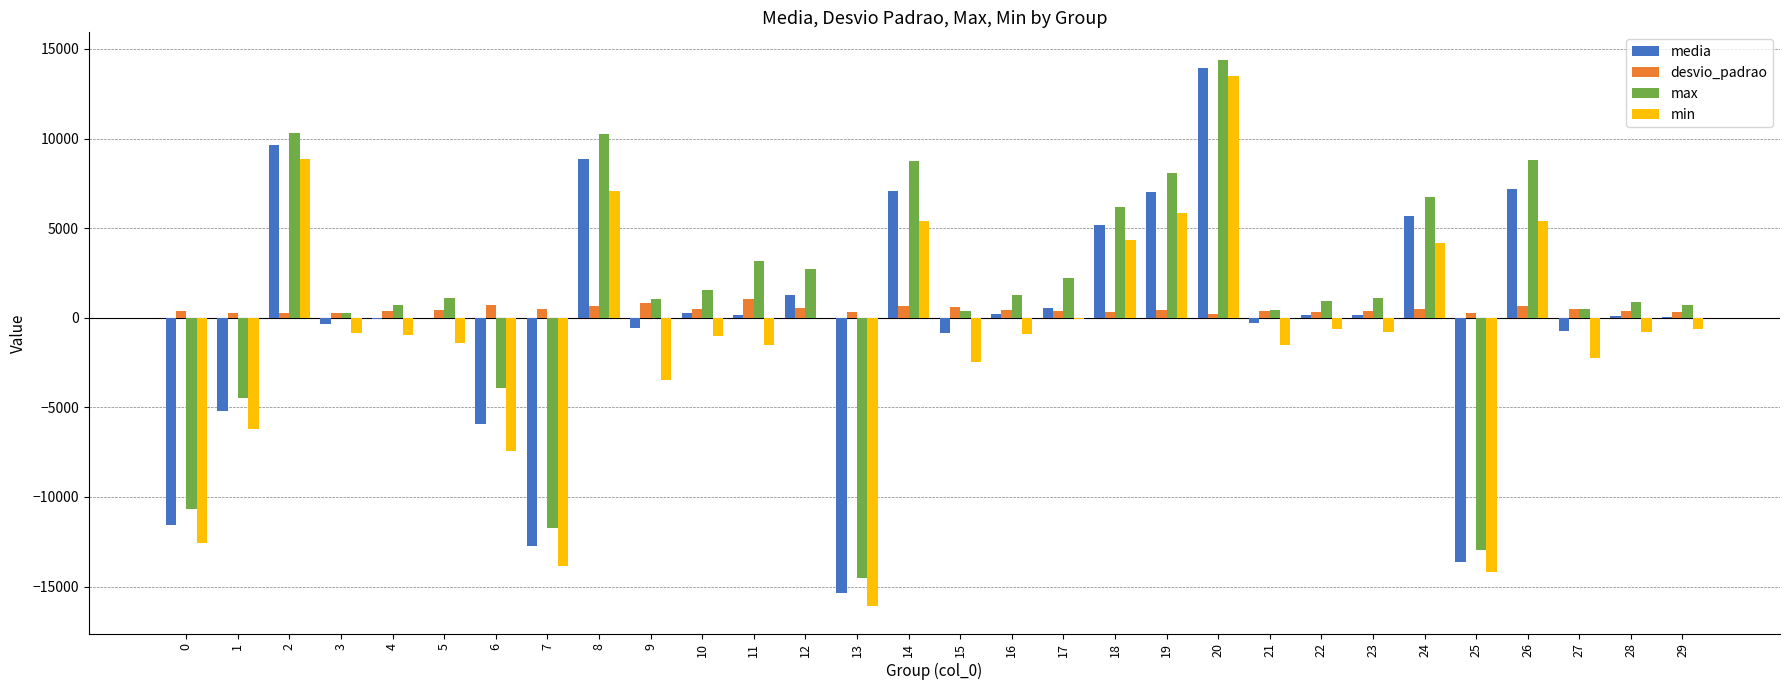

At which category is the sum across all series the highest?

20